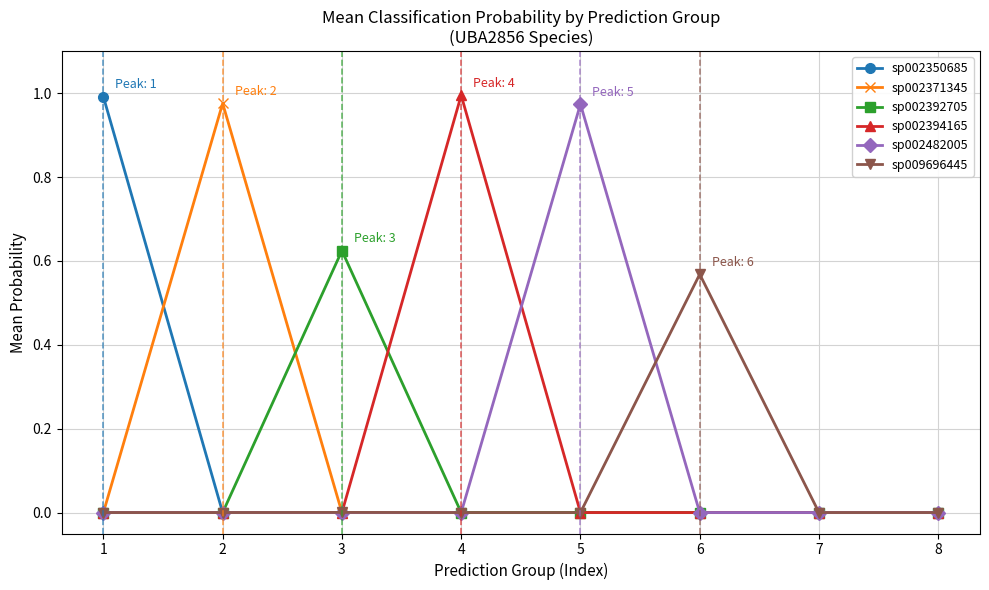

Which series changed the most between 2 and 8?

sp002371345